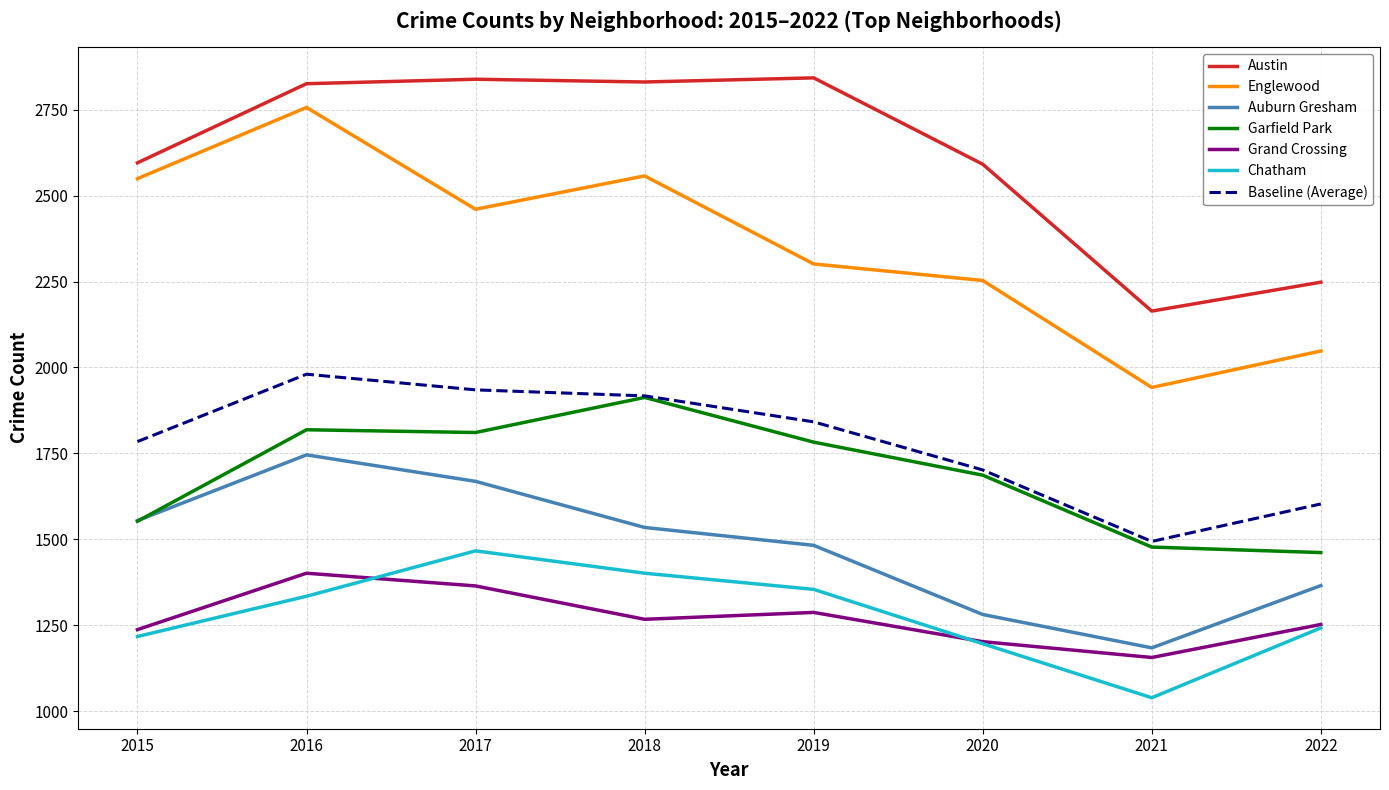

True or false: Englewood and Garfield Park cross at least once.

False